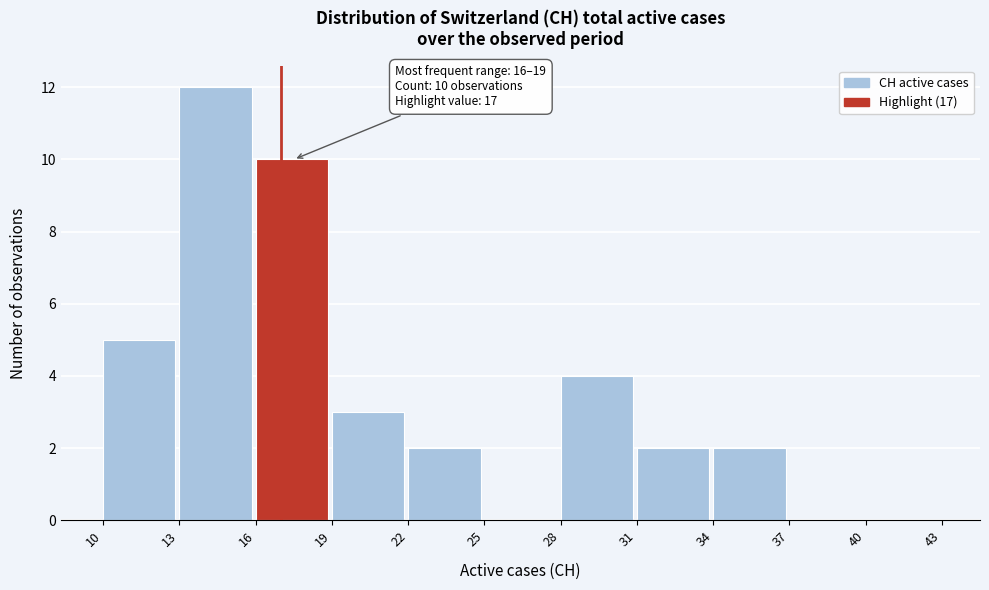

Which range on the x-axis has the tallest bar?

13 to 16